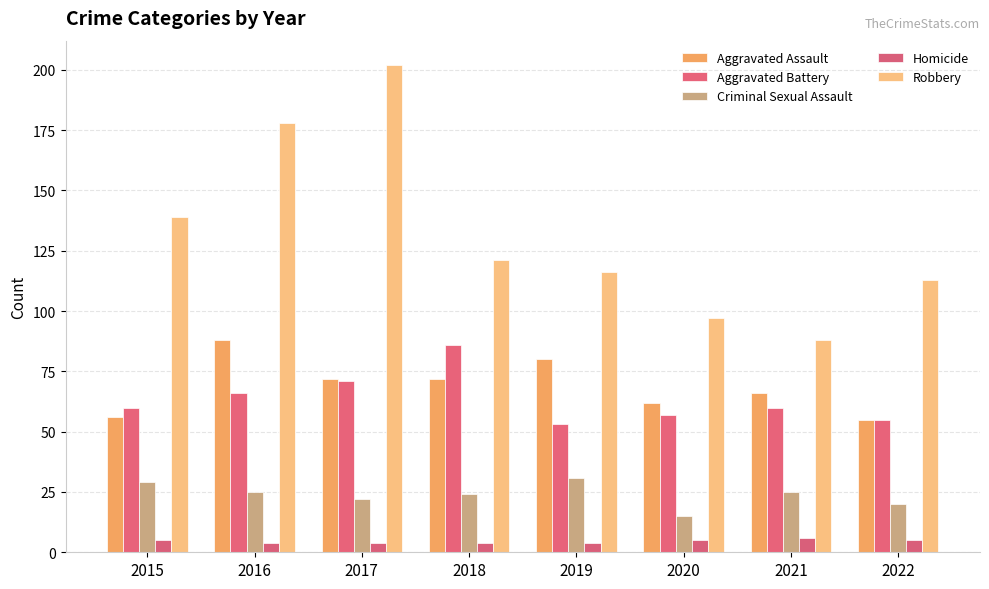

Between 2021 and 2017, which is larger?

2017